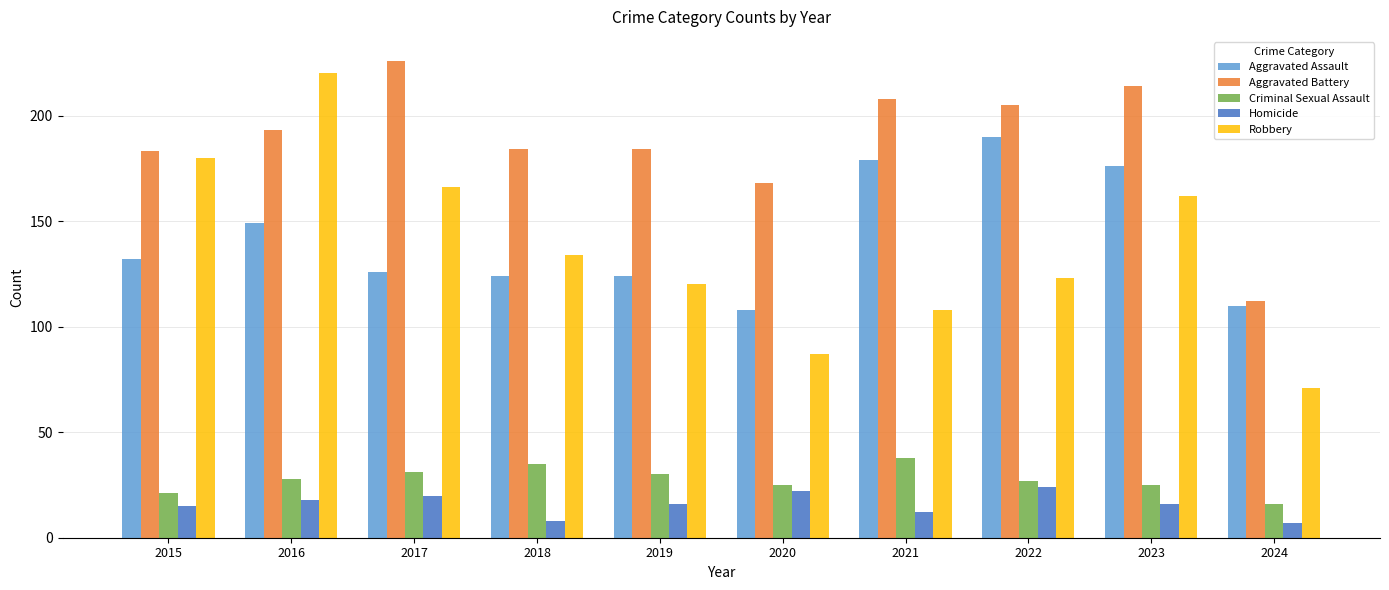

Reading left to right, what are all the values shown in this chart?

Aggravated Assault: 2015=132	2016=149	2017=126	2018=124	2019=124	2020=108	2021=179	2022=190	2023=176	2024=110
Aggravated Battery: 2015=183	2016=193	2017=226	2018=184	2019=184	2020=168	2021=208	2022=205	2023=214	2024=112
Criminal Sexual Assault: 2015=21	2016=28	2017=31	2018=35	2019=30	2020=25	2021=38	2022=27	2023=25	2024=16
Homicide: 2015=15	2016=18	2017=20	2018=8	2019=16	2020=22	2021=12	2022=24	2023=16	2024=7
Robbery: 2015=180	2016=220	2017=166	2018=134	2019=120	2020=87	2021=108	2022=123	2023=162	2024=71